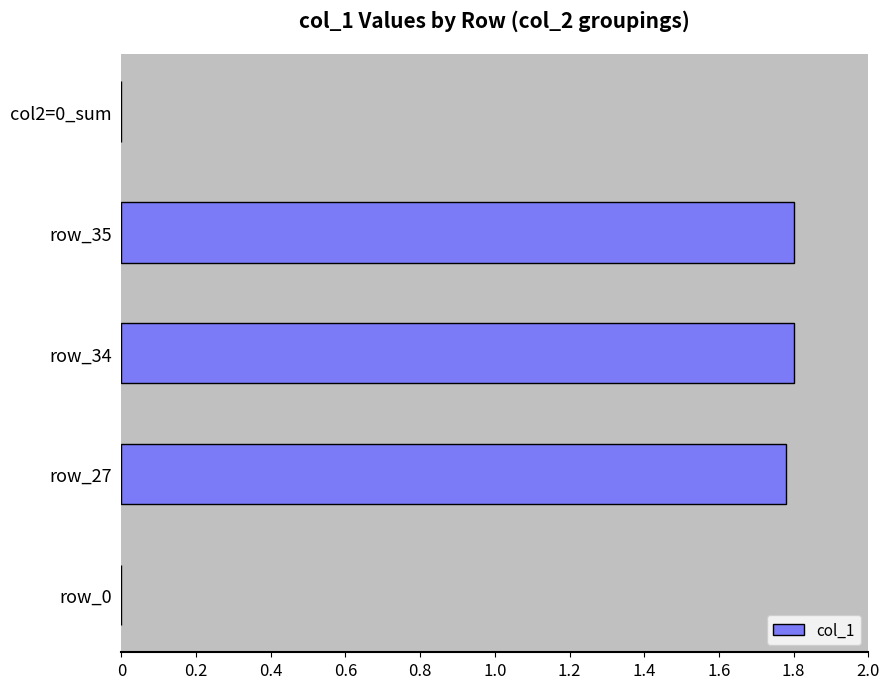

Is it true that the value at row_0 is 0.0?

True